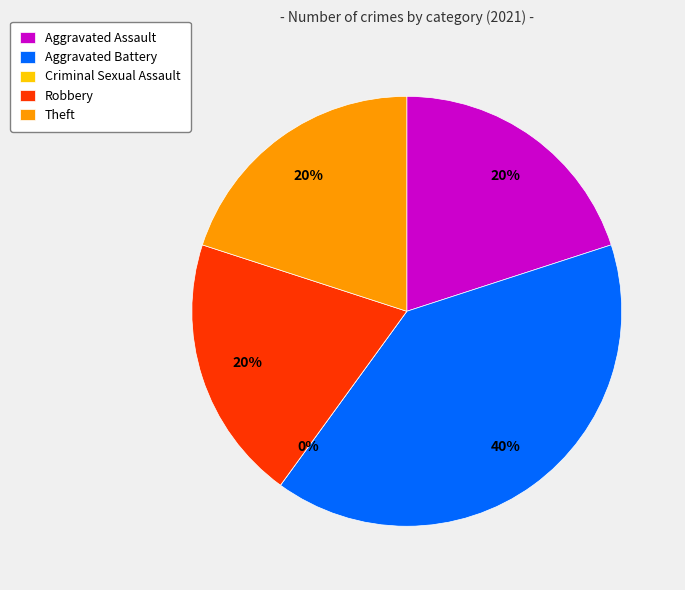

Count the number of slices in the pie.

5